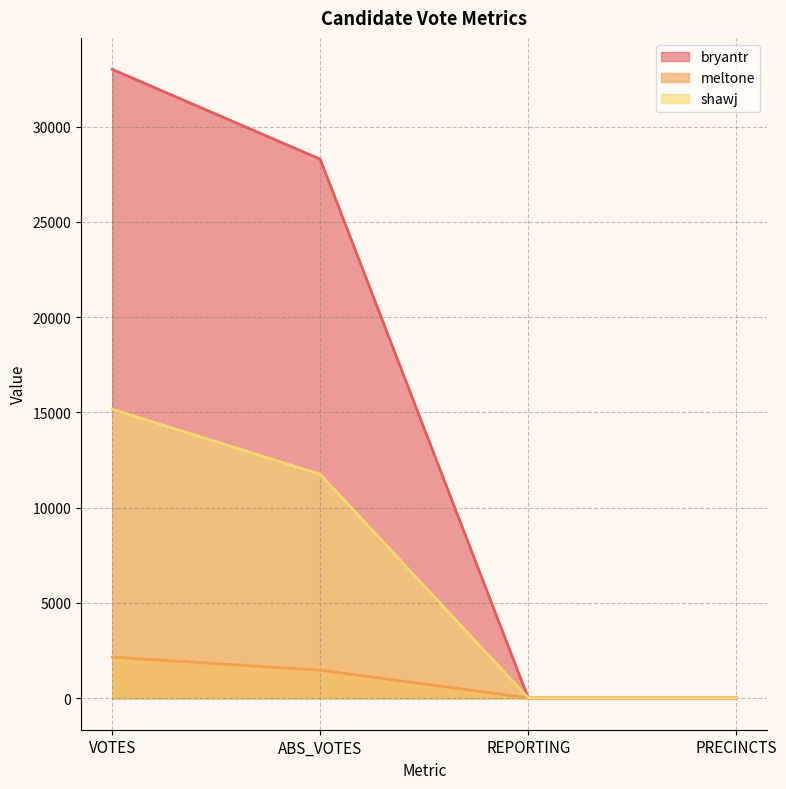

What value does the shawj series have at VOTES, to the nearest 10?

15170